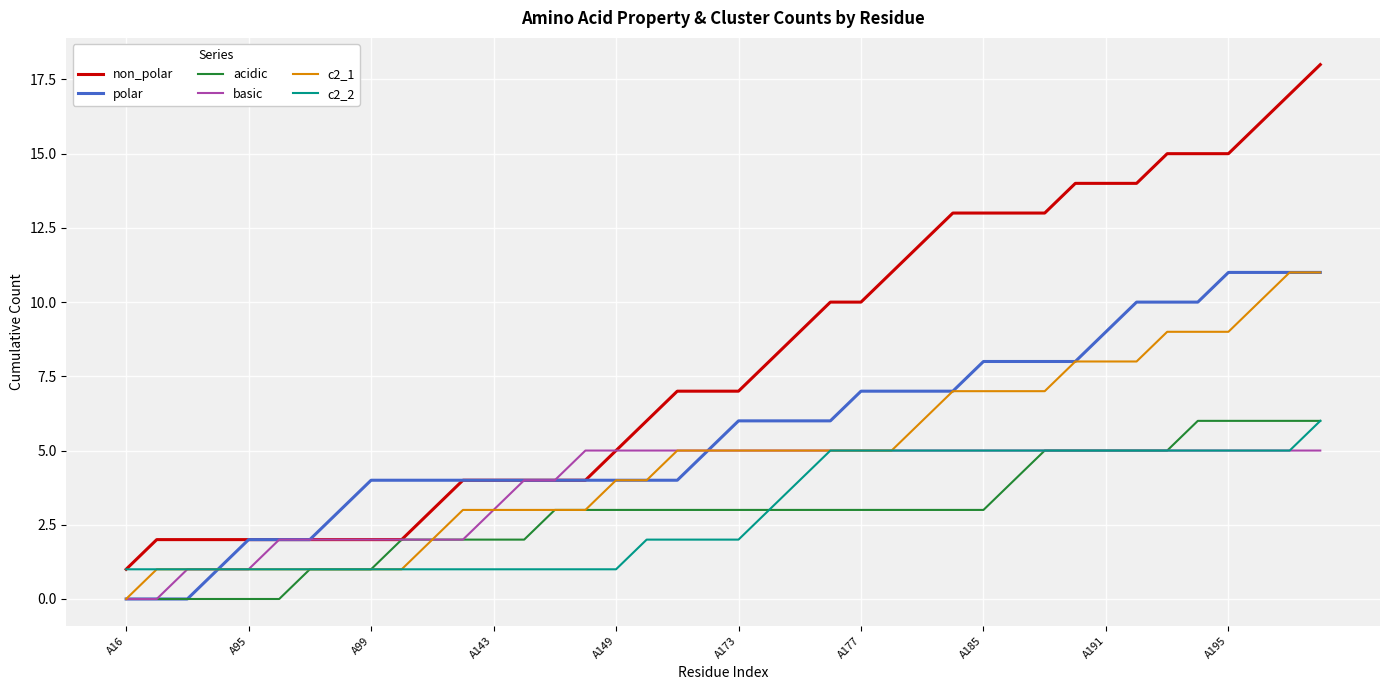

Which series has the widest spread of values?

non_polar